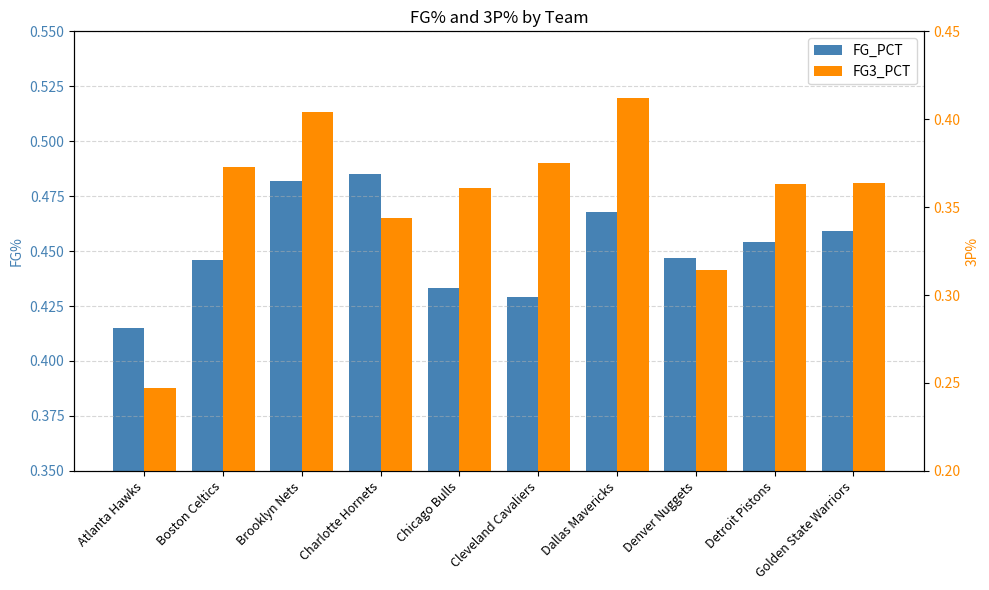

What is the value of the FG3_PCT bar at the 9th from the left?

0.4